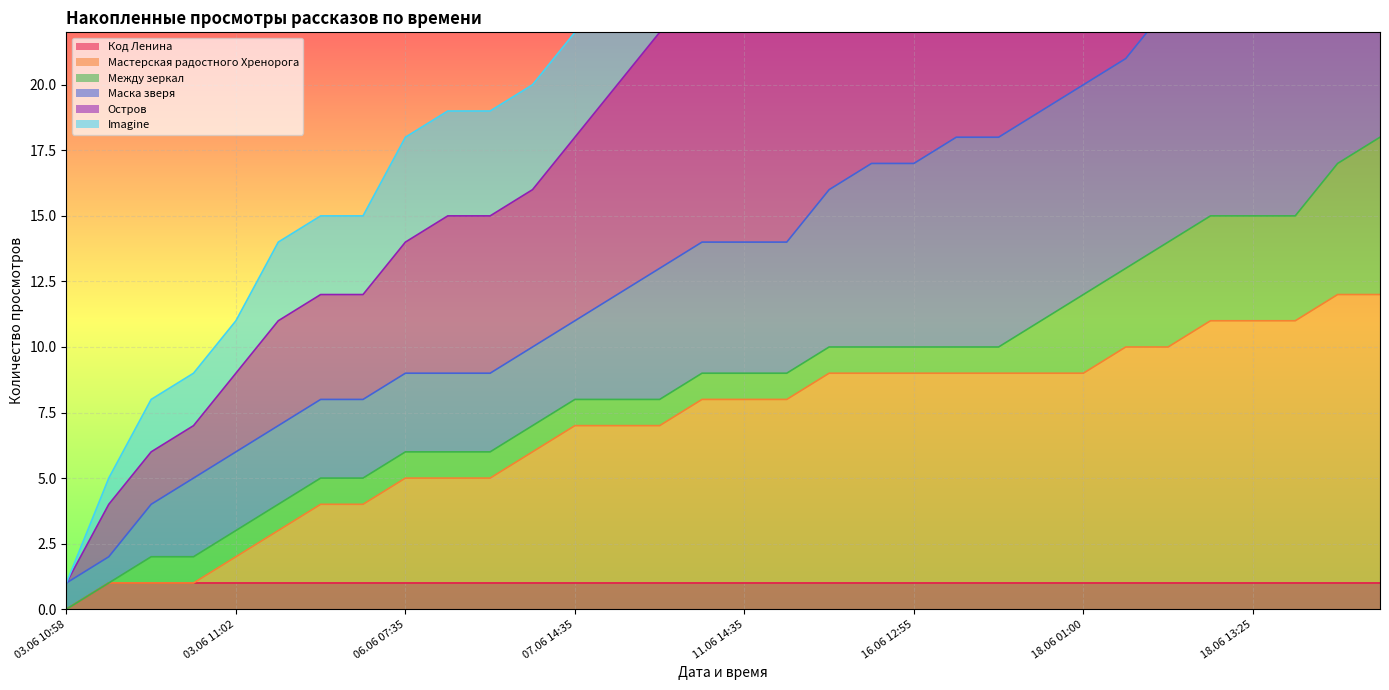

List the labels in order of Остров value, largest first.

18.06 18:20, 18.06 16:30, 18.06 16:05, 18.06 13:25, 18.06 10:00, 18.06 09:25, 18.06 03:50, 18.06 01:00, 18.06 00:20, 17.06 15:25, 16.06 19:10, 16.06 12:55, 15.06 23:40, 12.06 16:30, 12.06 09:35, 11.06 14:35, 10.06 16:15, 09.06 23:30, 09.06 19:20, 07.06 14:35, 06.06 18:50, 06.06 10:50, 06.06 13:25, 06.06 07:35, 03.06 19:50, 04.06 22:20, 03.06 12:10, 03.06 11:02, 03.06 11:01, 03.06 11:00, 03.06 10:59, 03.06 10:58